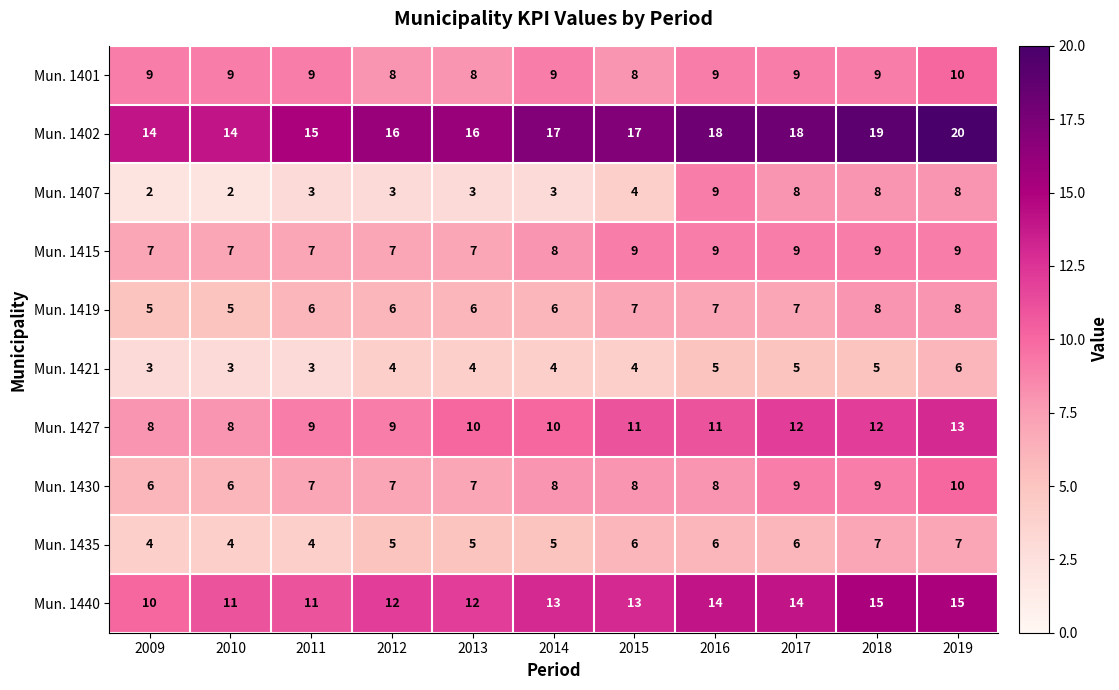

At which category is the sum across all series the highest?

2019